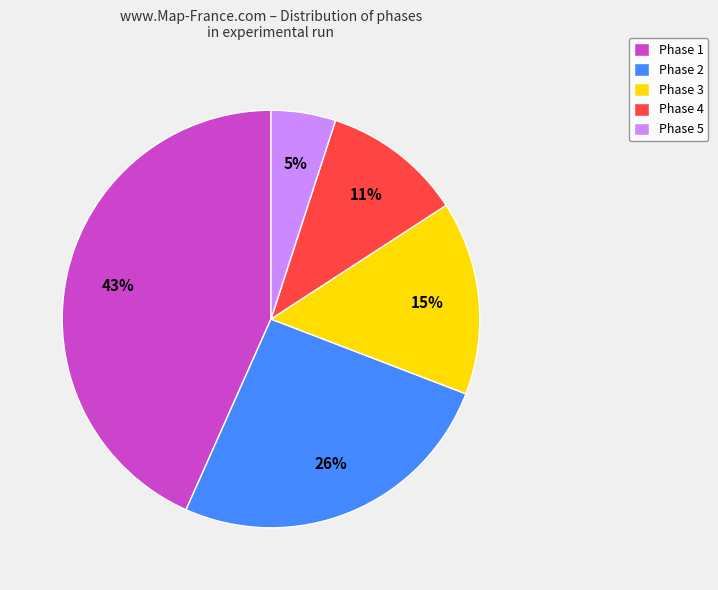

What percentage is the Phase 5 slice, to the nearest percent?

5%